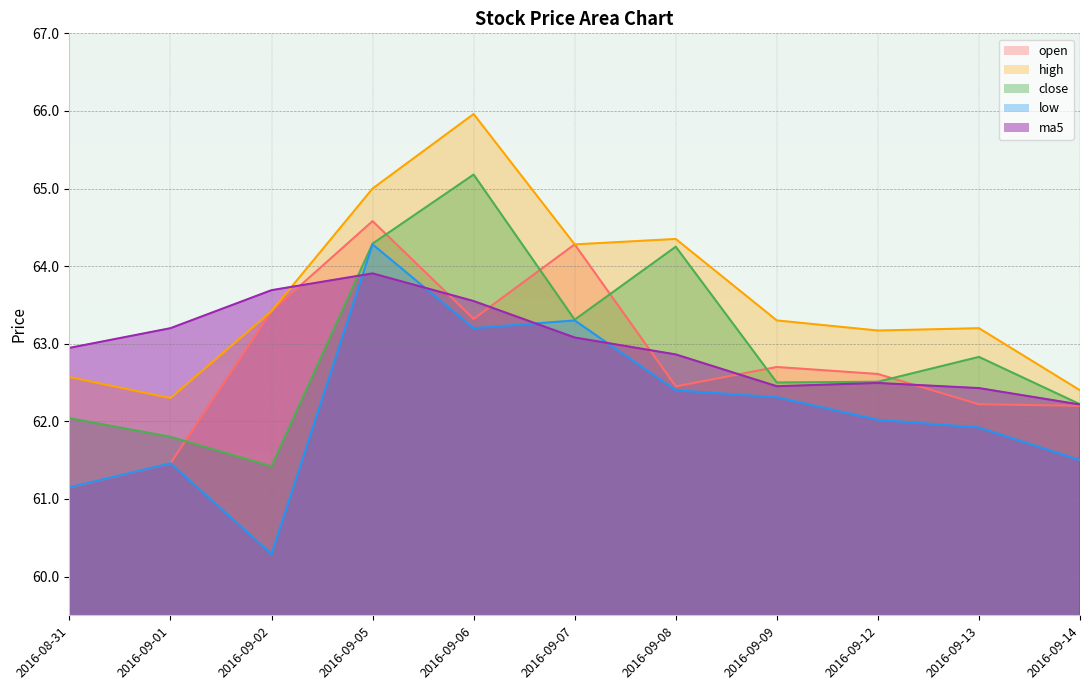

What is the label of the 8th point from the left?

2016-09-09